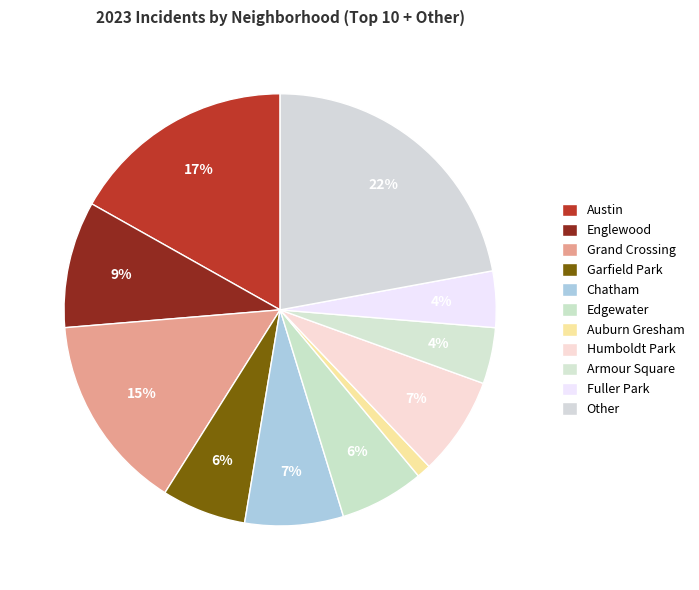

Combined, do Armour Square and Other account for over 50%?

No